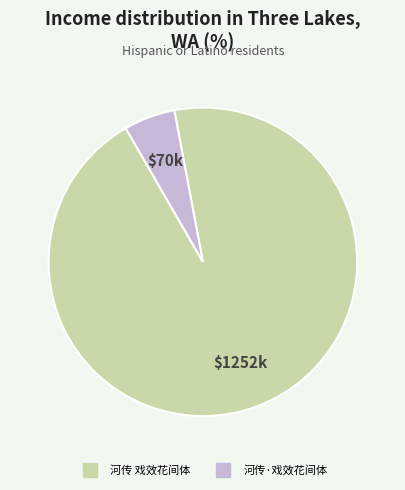

Between 河传 戏效花间体 and 河传·戏效花间体, which is larger?

河传 戏效花间体